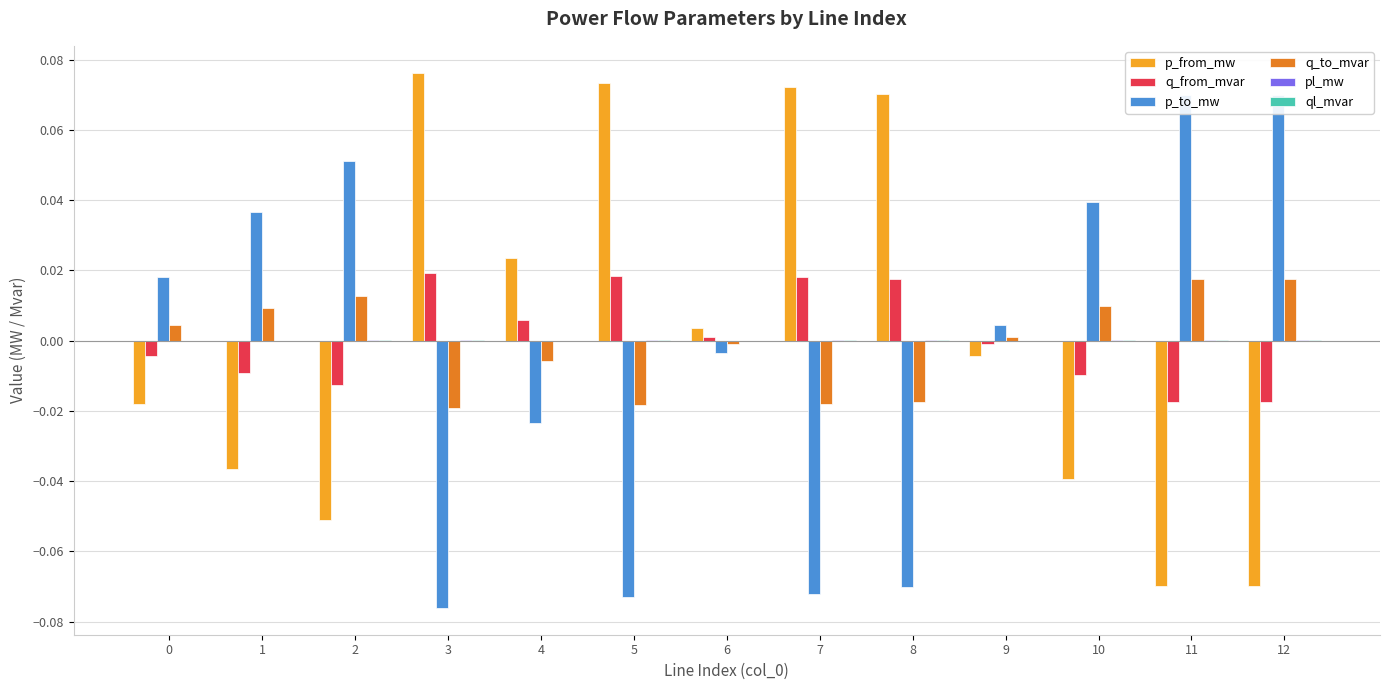

How many groups of bars are there?

13